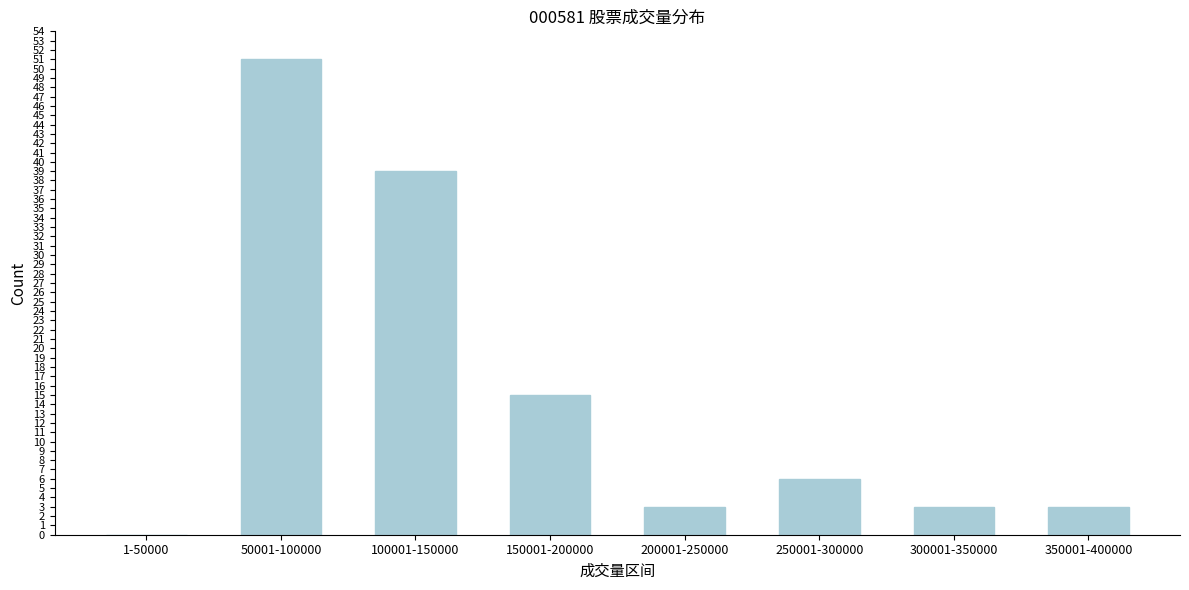

Reading left to right, transcribe all the data shown in this chart.

1-50000=0	50001-100000=51	100001-150000=39	150001-200000=15	200001-250000=3	250001-300000=6	300001-350000=3	350001-400000=3